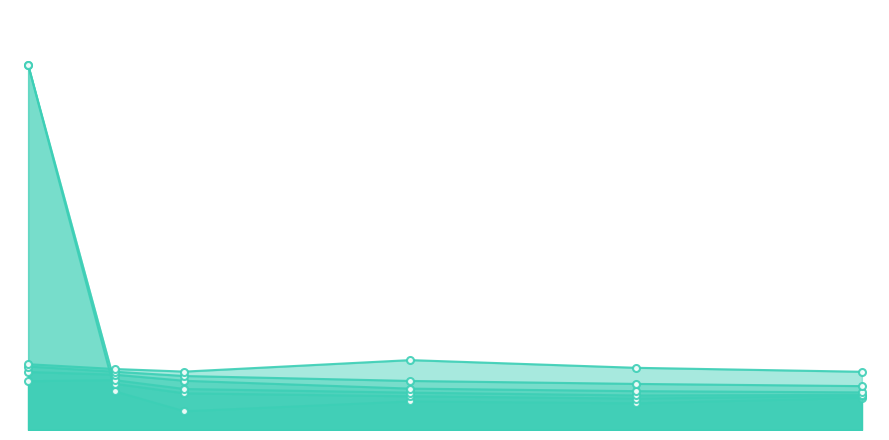

How many lines are shown in the chart?

6